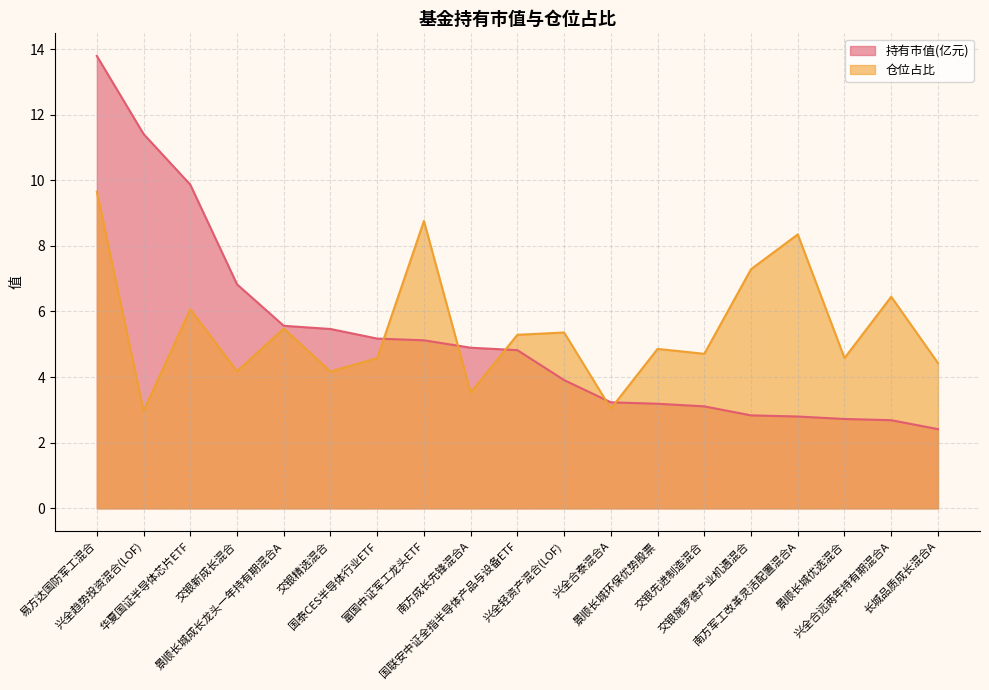

What is the value of the 持有市值(亿元) point at the 13th from the left?

3.2